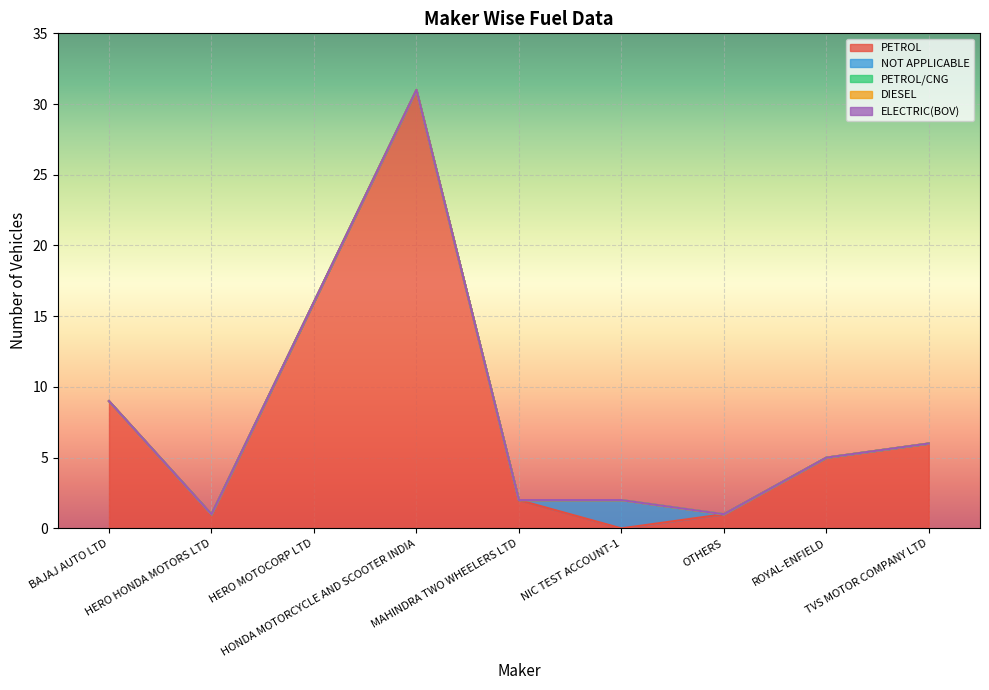

Which series has the largest total across all categories?

PETROL